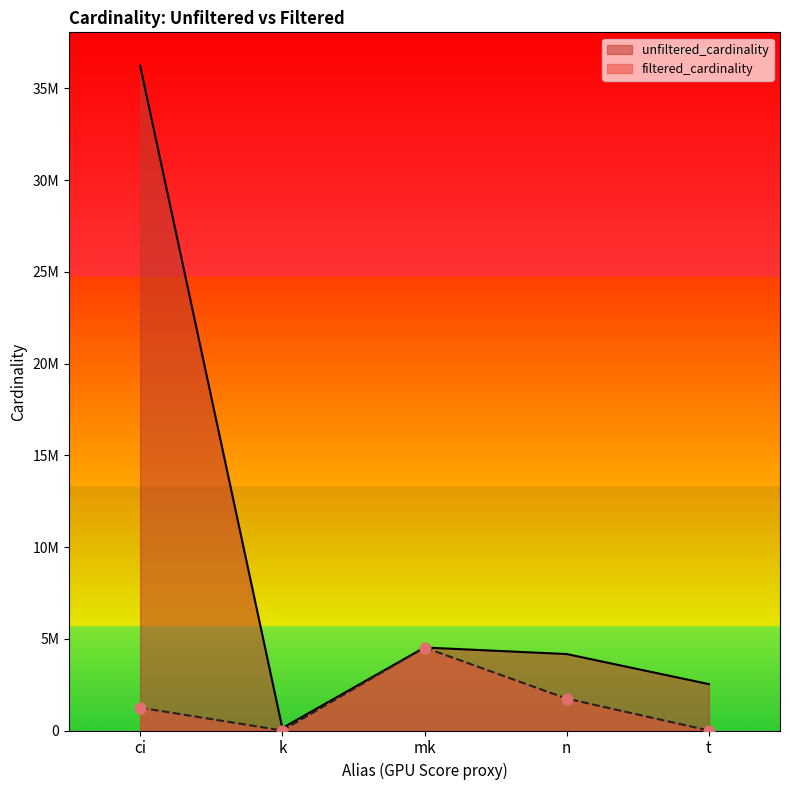

What is the total value across all series at k?

134175